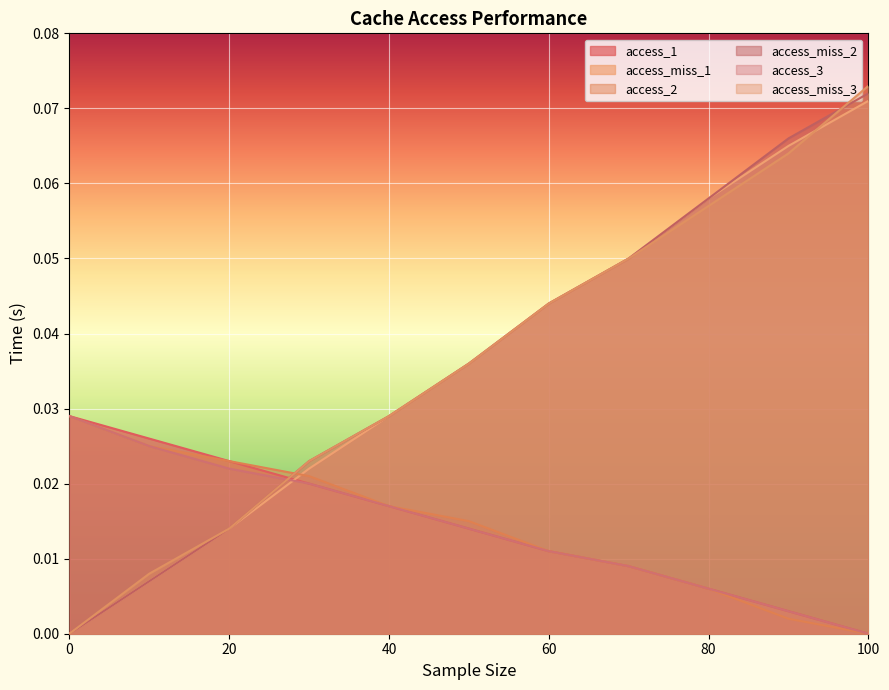

Reading left to right, what are all the values shown in this chart?

access_1: 0.0=0.0	10.0=0.0	20.0=0.0	30.0=0.0	40.0=0.0	50.0=0.0	60.0=0.0	70.0=0.0	80.0=0.0	90.0=0.0	100.0=0.0
access_miss_1: 0.0=0.0	10.0=0.0	20.0=0.0	30.0=0.0	40.0=0.0	50.0=0.0	60.0=0.0	70.0=0.1	80.0=0.1	90.0=0.1	100.0=0.1
access_2: 0.0=0.0	10.0=0.0	20.0=0.0	30.0=0.0	40.0=0.0	50.0=0.0	60.0=0.0	70.0=0.0	80.0=0.0	90.0=0.0	100.0=0.0
access_miss_2: 0.0=0.0	10.0=0.0	20.0=0.0	30.0=0.0	40.0=0.0	50.0=0.0	60.0=0.0	70.0=0.1	80.0=0.1	90.0=0.1	100.0=0.1
access_3: 0.0=0.0	10.0=0.0	20.0=0.0	30.0=0.0	40.0=0.0	50.0=0.0	60.0=0.0	70.0=0.0	80.0=0.0	90.0=0.0	100.0=0.0
access_miss_3: 0.0=0.0	10.0=0.0	20.0=0.0	30.0=0.0	40.0=0.0	50.0=0.0	60.0=0.0	70.0=0.1	80.0=0.1	90.0=0.1	100.0=0.1